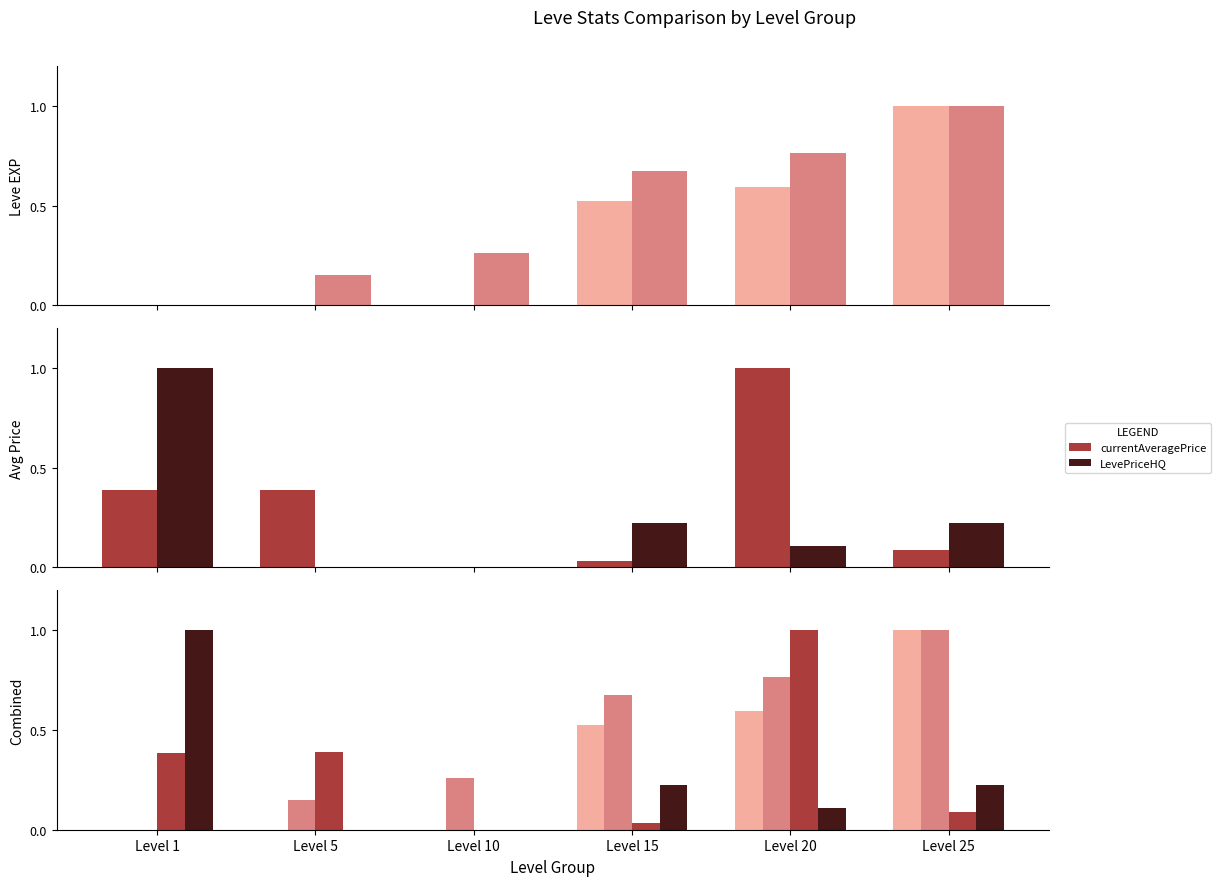

How many bars are there in each group?

4